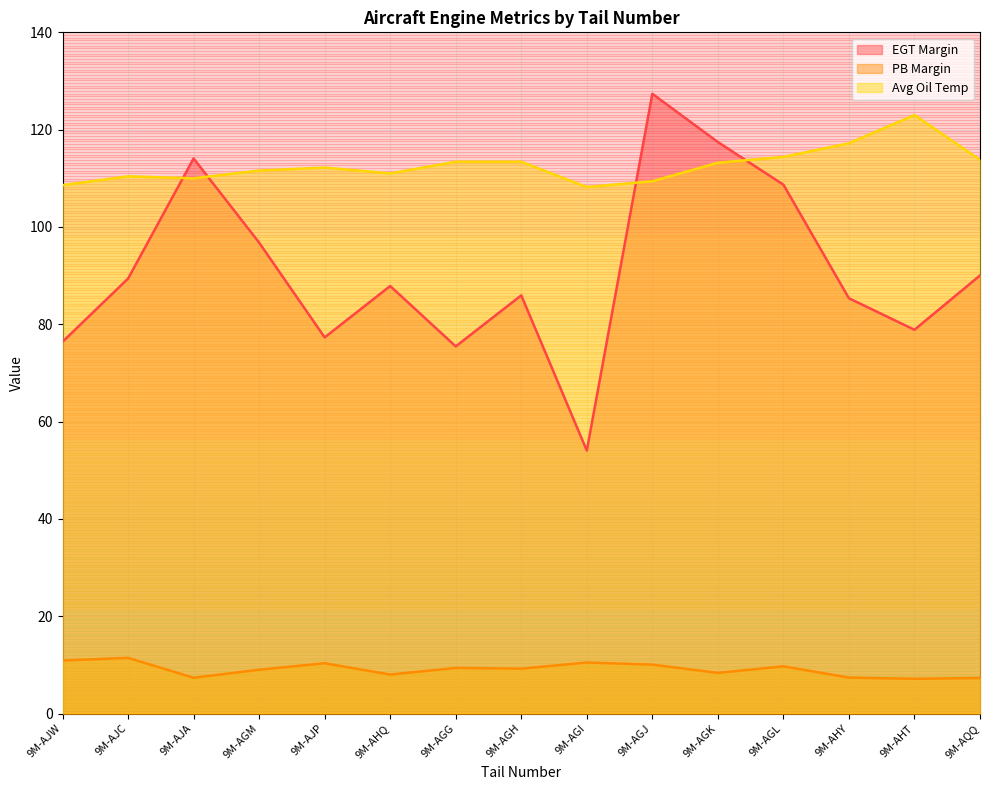

Is it true that Avg Oil Temp equals 47.2 at 9M-AHT?

False